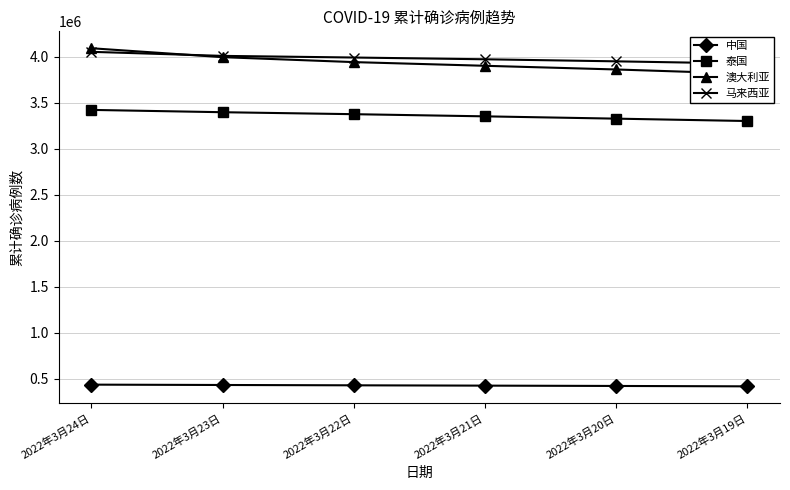

True or false: 泰国 and 马来西亚 cross at least once.

False